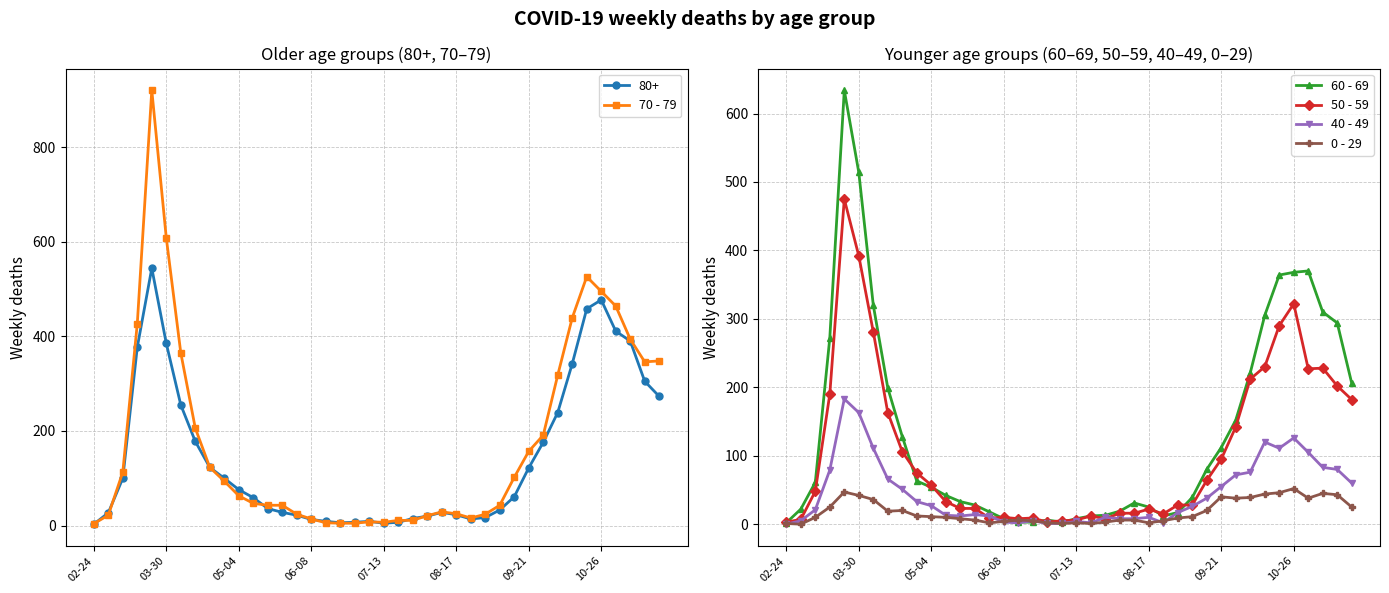

What is the difference between the maximum and second lowest values in the 60 - 69 series?

631